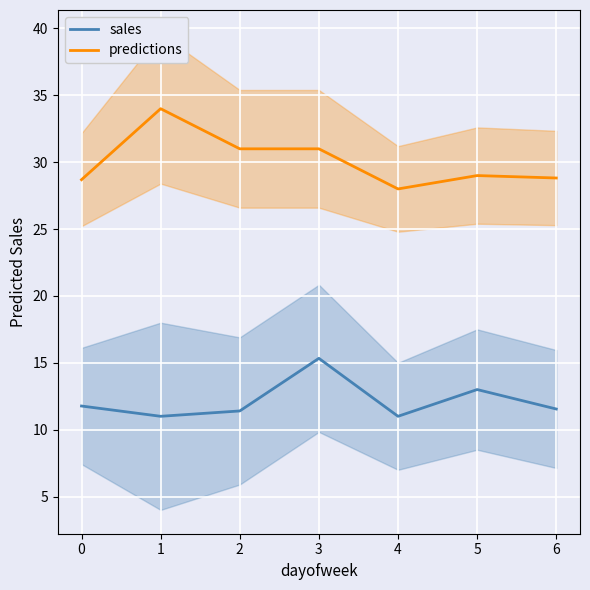

What value does the predictions series have at 1?

34.0